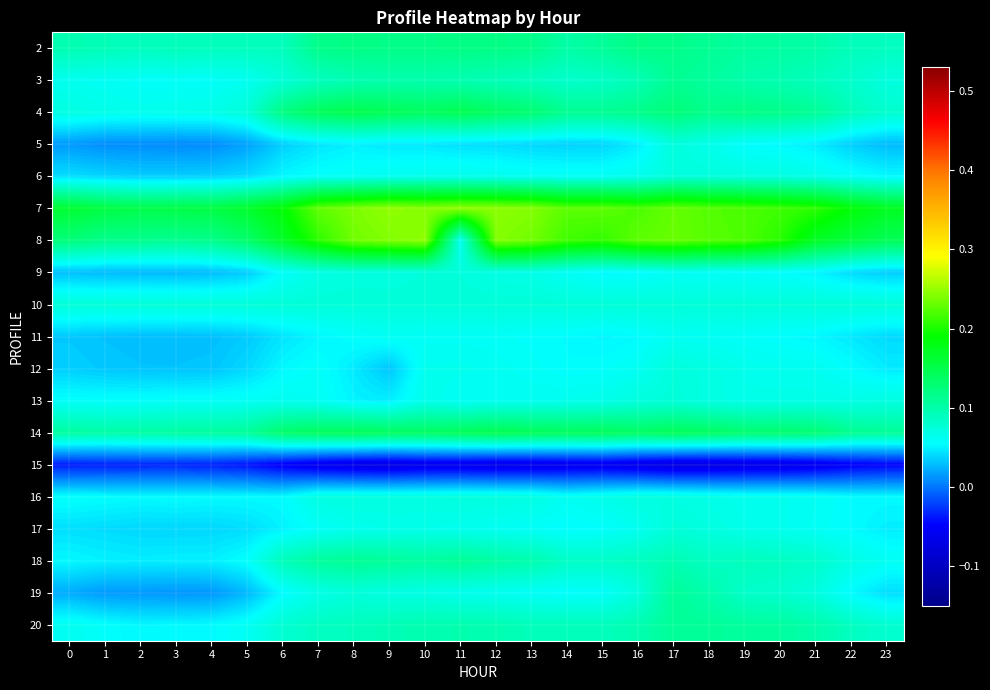

Which series has the widest spread of values?

8